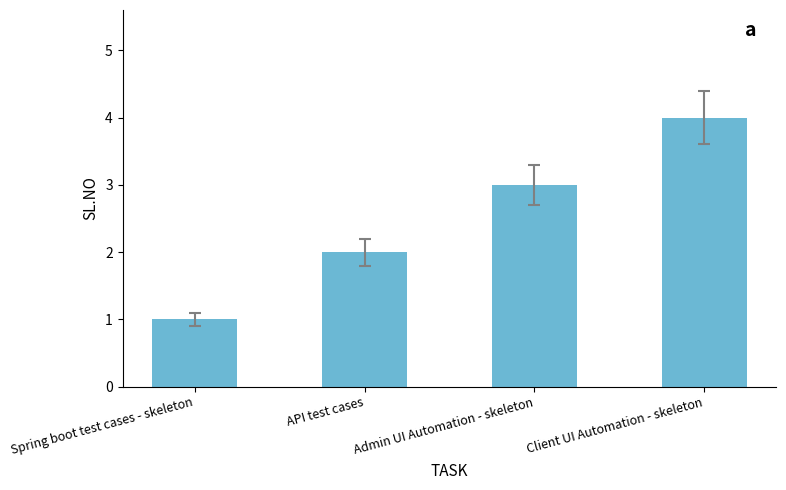

How many distinct data groups are displayed?

1